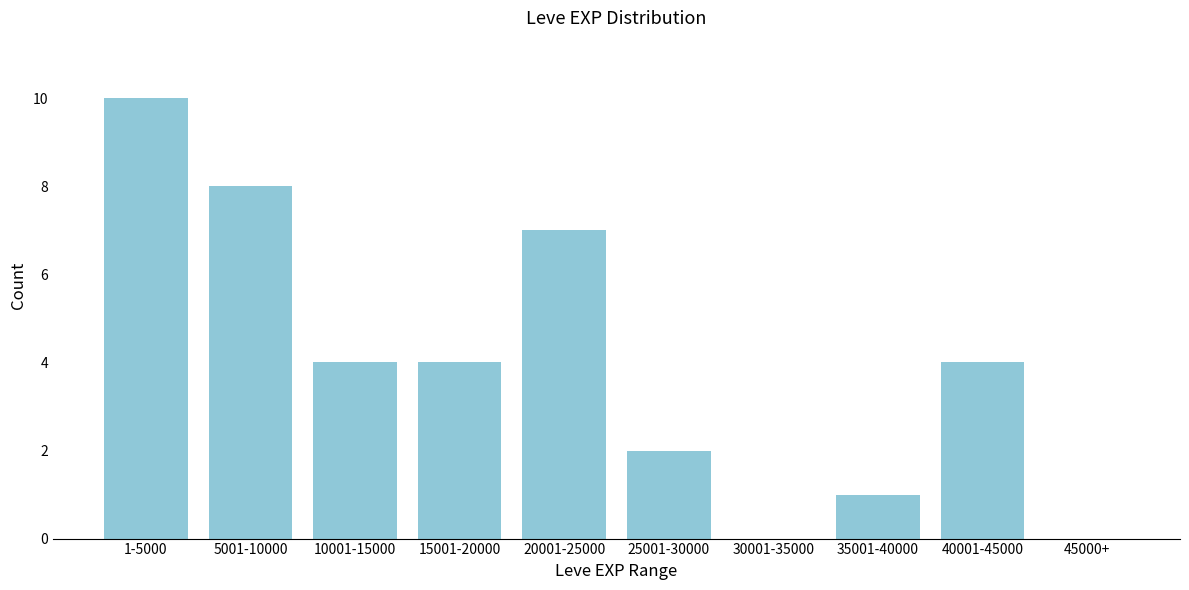

Reading left to right, extract all data points from this chart.

1-5000=10	5001-10000=8	10001-15000=4	15001-20000=4	20001-25000=7	25001-30000=2	30001-35000=0	35001-40000=1	40001-45000=4	45000+=0